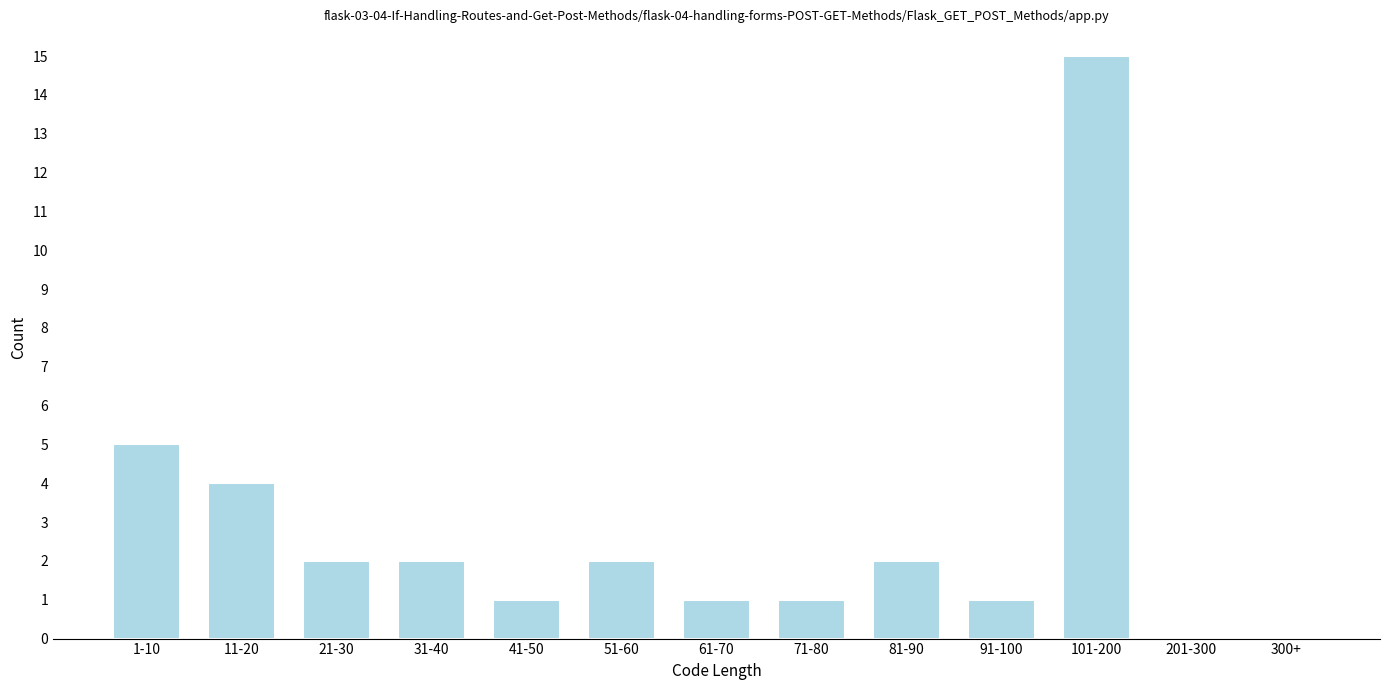

Reading left to right, what are all the values shown in this chart?

1-10=5	11-20=4	21-30=2	31-40=2	41-50=1	51-60=2	61-70=1	71-80=1	81-90=2	91-100=1	101-200=15	201-300=0	300+=0